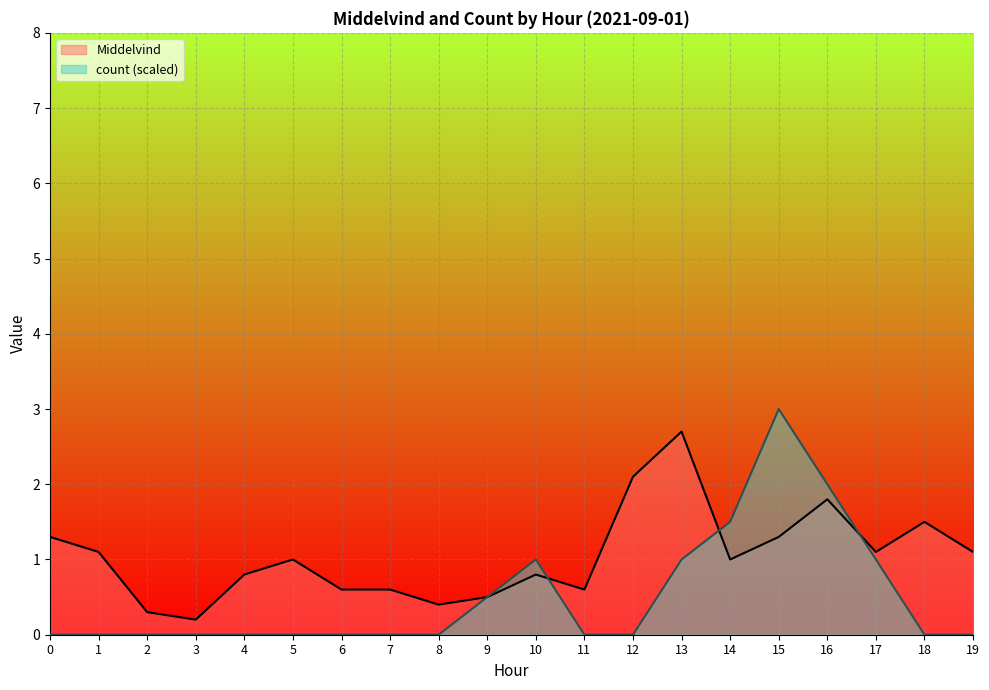

Rank the series by their average value, from lowest to highest.

count (scaled), Middelvind